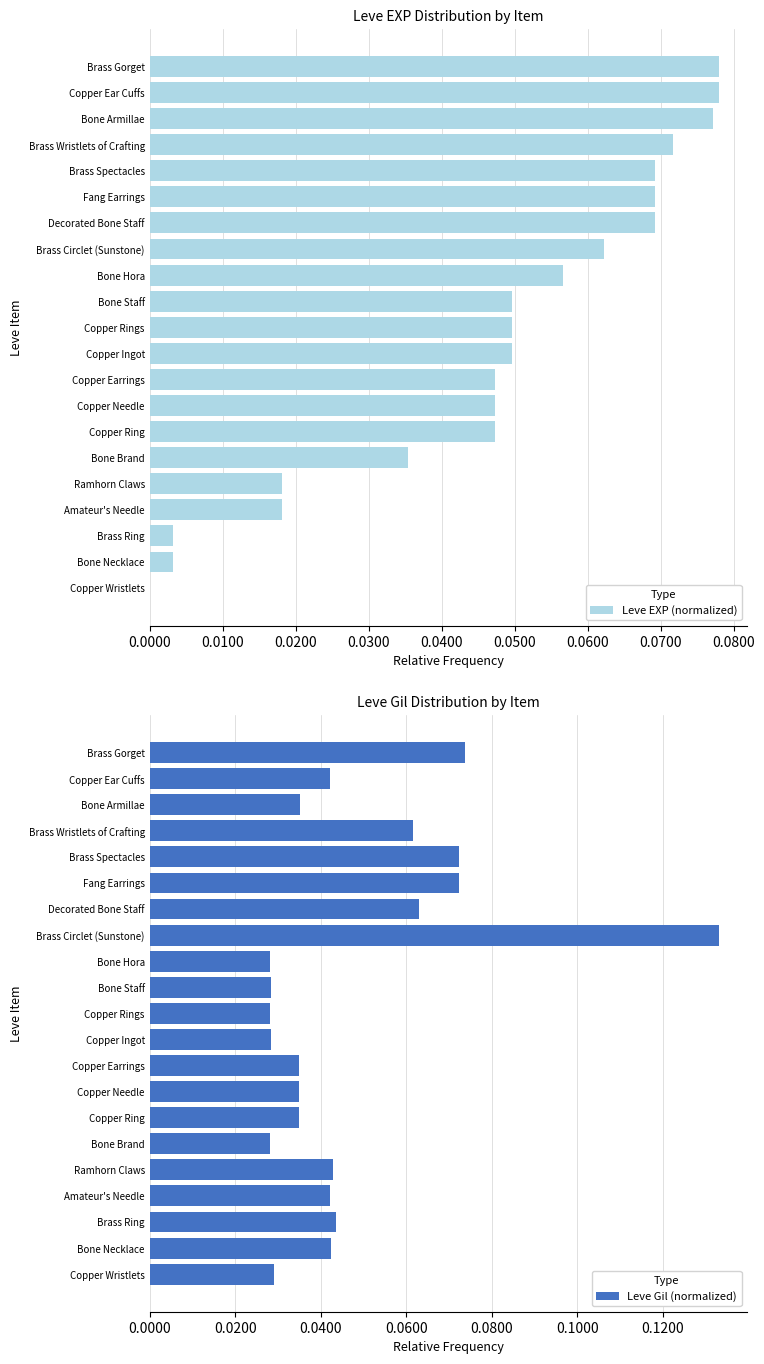

Is it true that Leve EXP (normalized) equals 0.0 at Bone Hora?

False